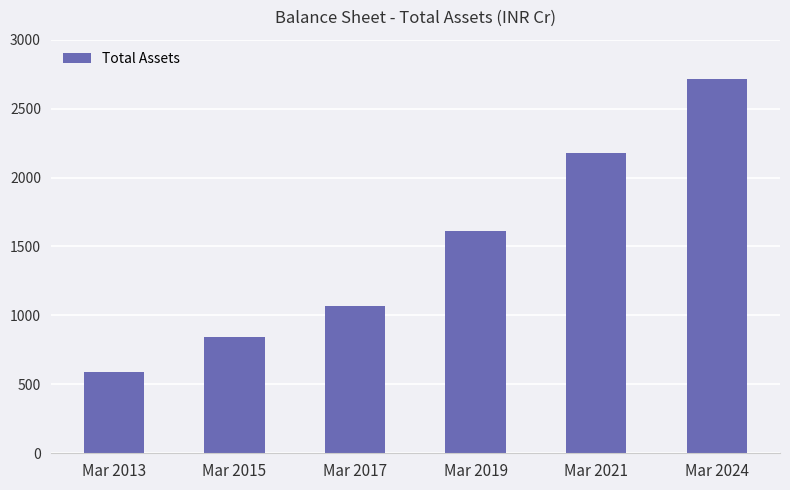

How many bars are there in total?

6